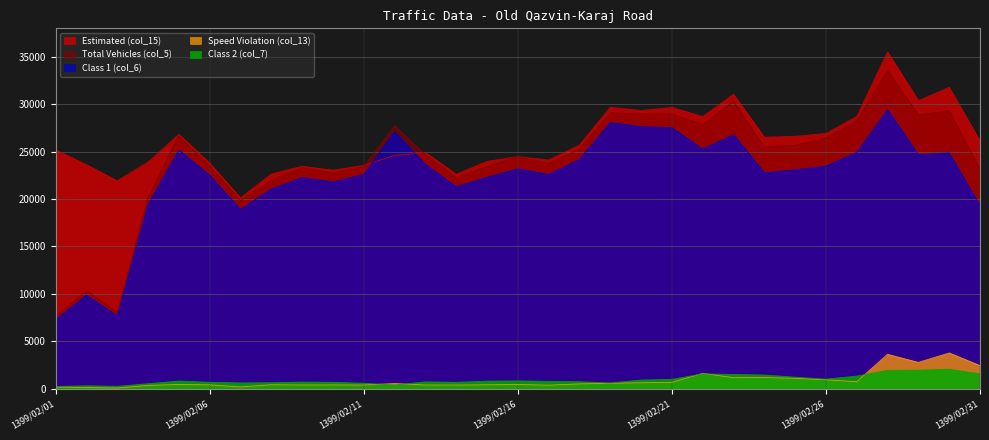

What is the value of the Class 2 (col_7) point at the 25th from the left?

1221